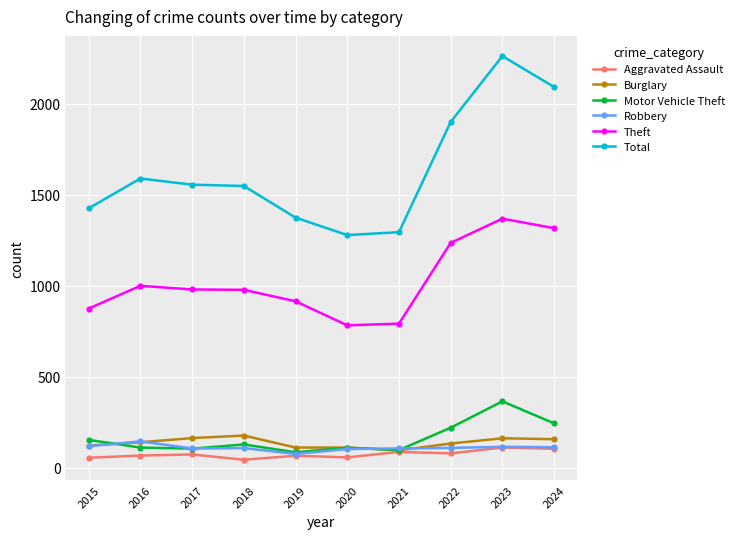

True or false: Burglary and Theft intersect in this chart.

False